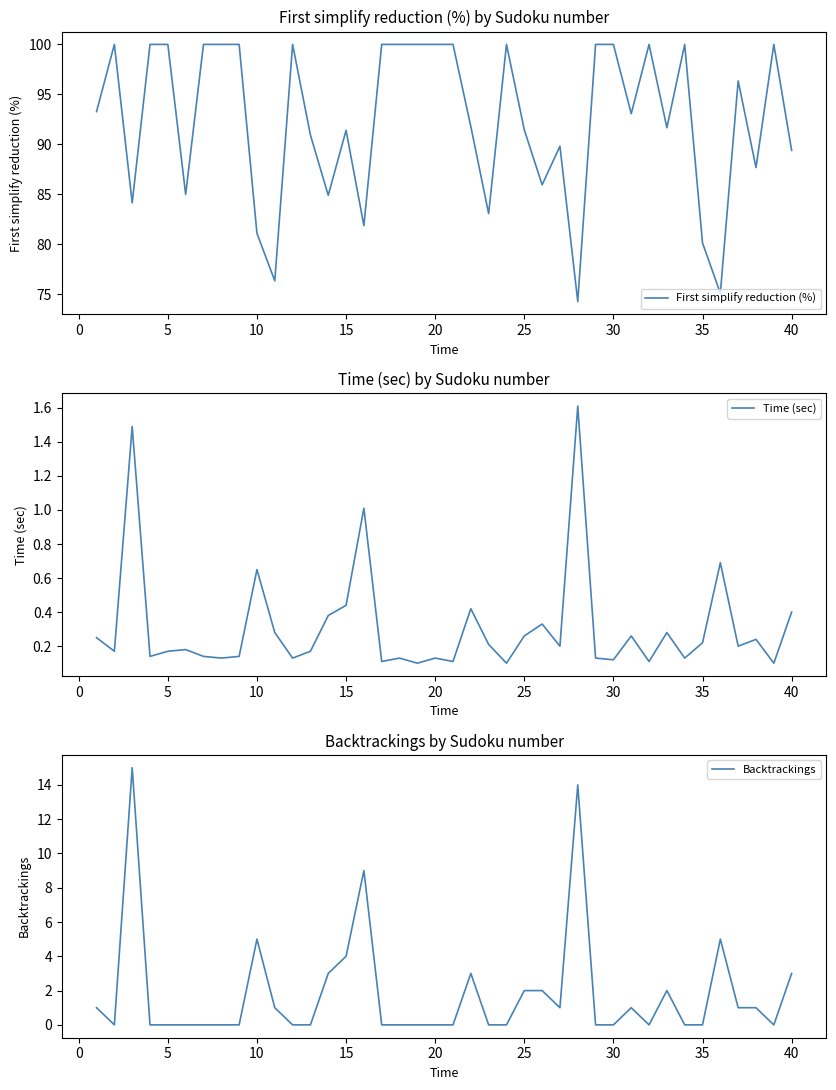

The value of First simplify reduction (%) at 15 is 91.4. True or false?

True